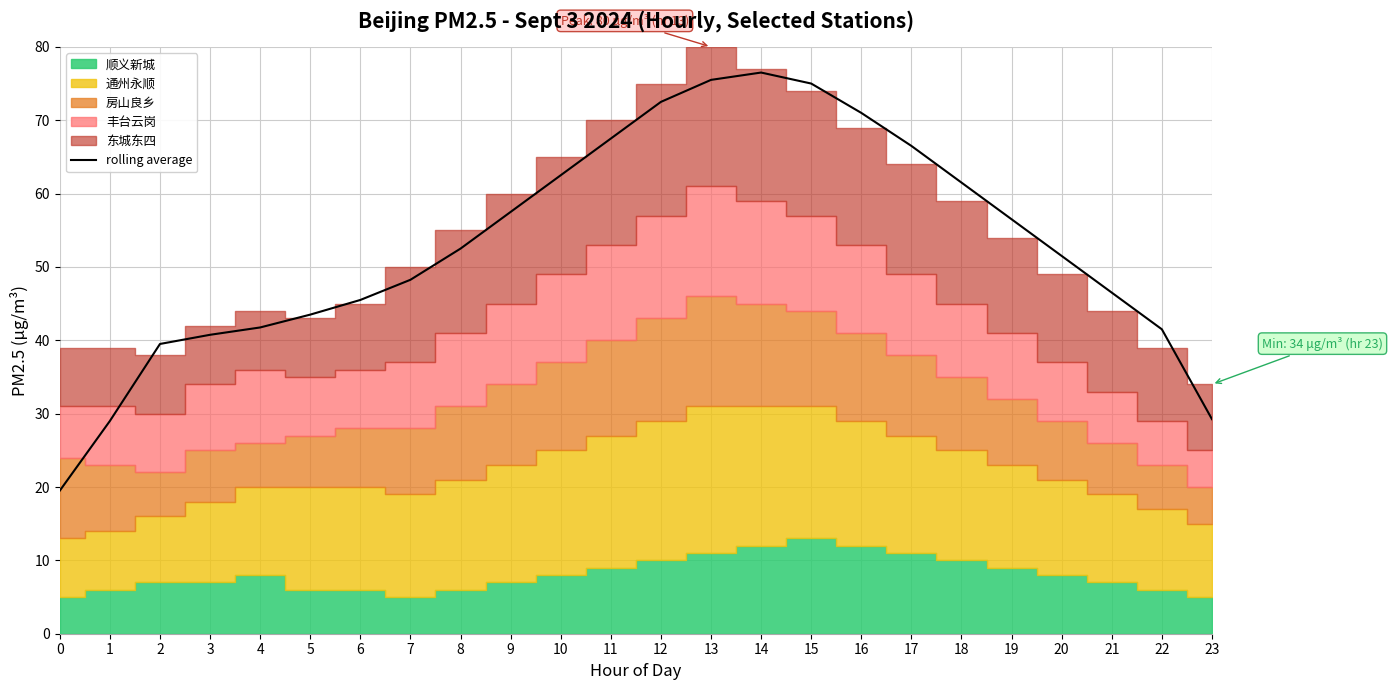

Approximately how many times larger is the value at 6 compared to 19?

0.8